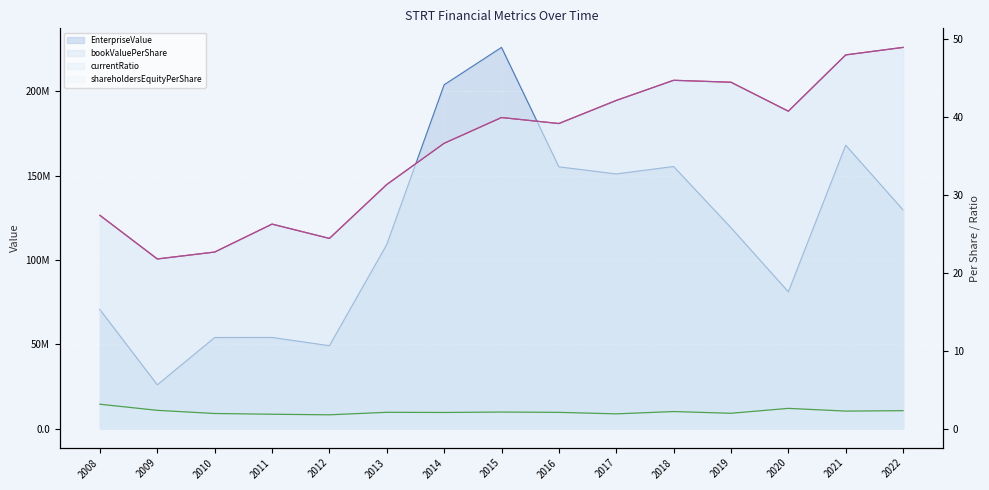

True or false: currentRatio has a value of 1.8 at 2012.

True